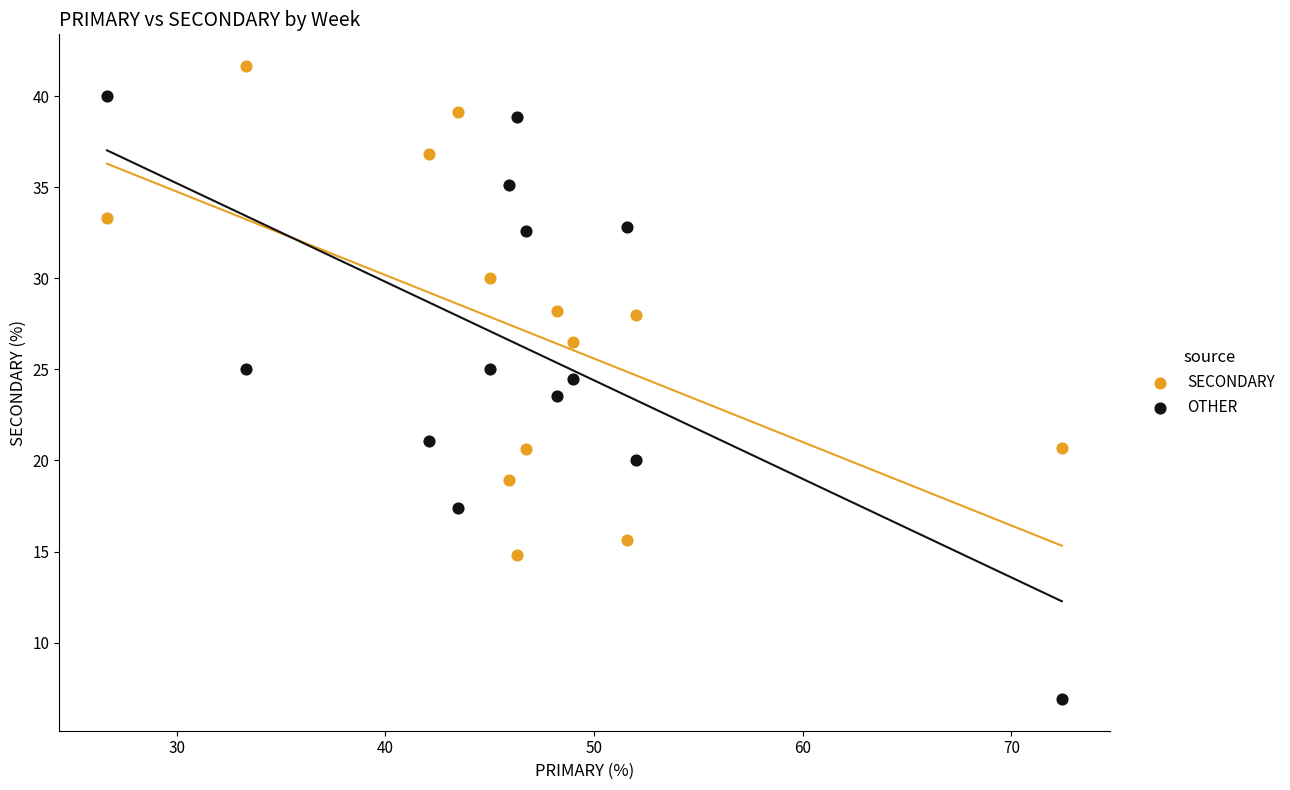

Which series reaches the maximum Y coordinate?

SECONDARY